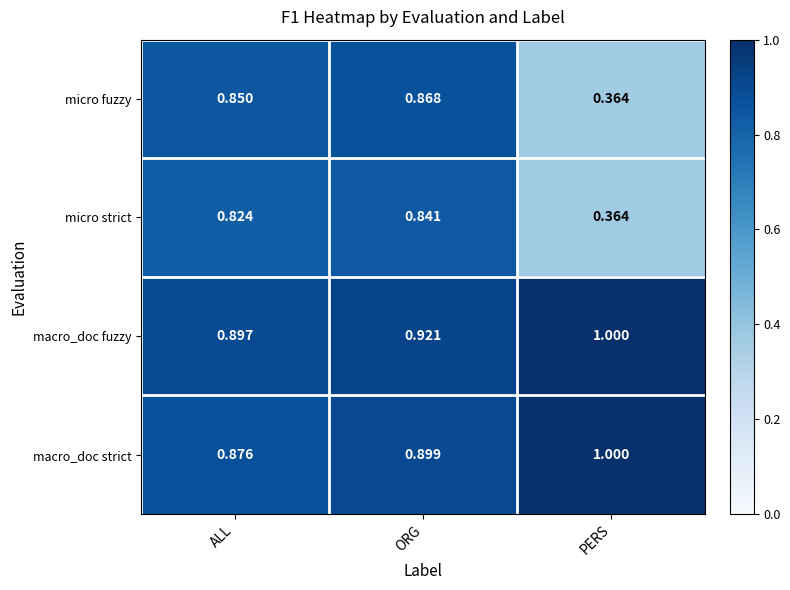

Which series has the largest range (max minus min)?

micro fuzzy